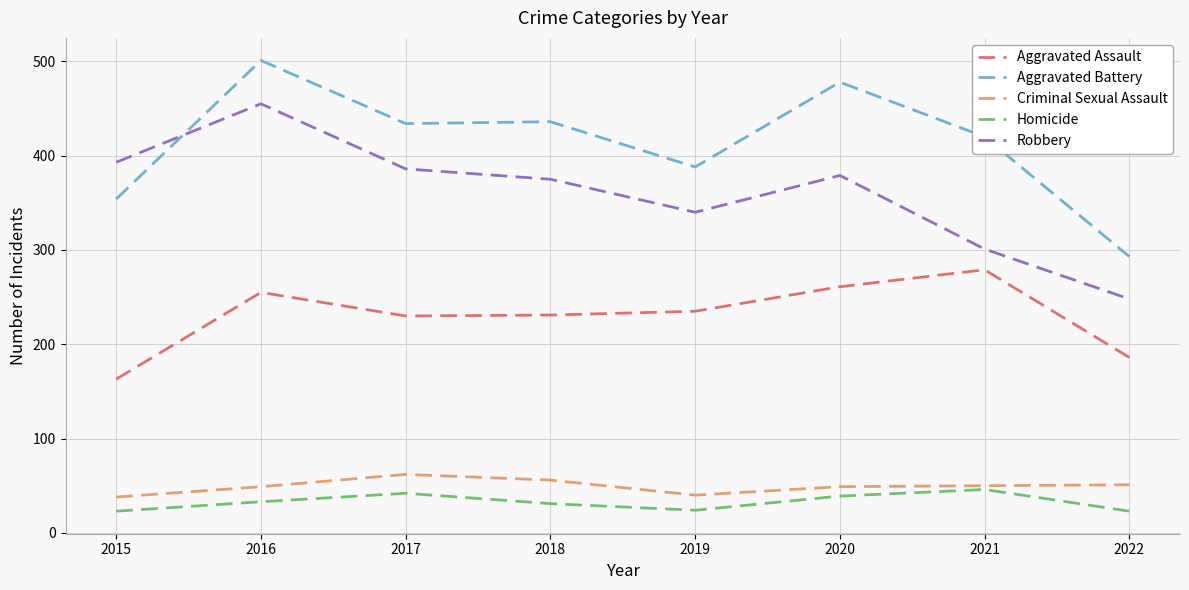

How many categories are shown in the chart?

8